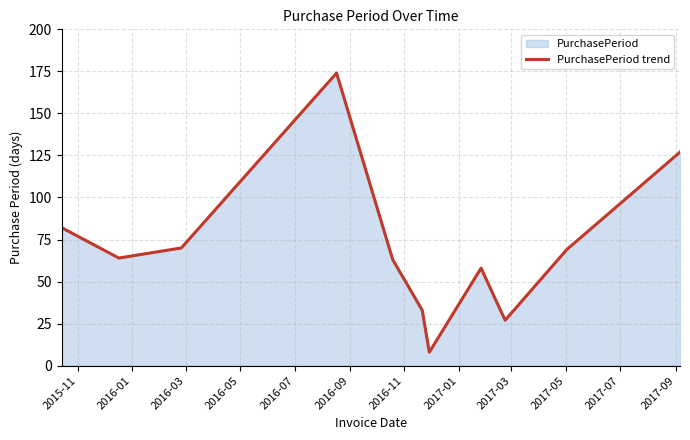

What is the minimum value shown in the chart?

8